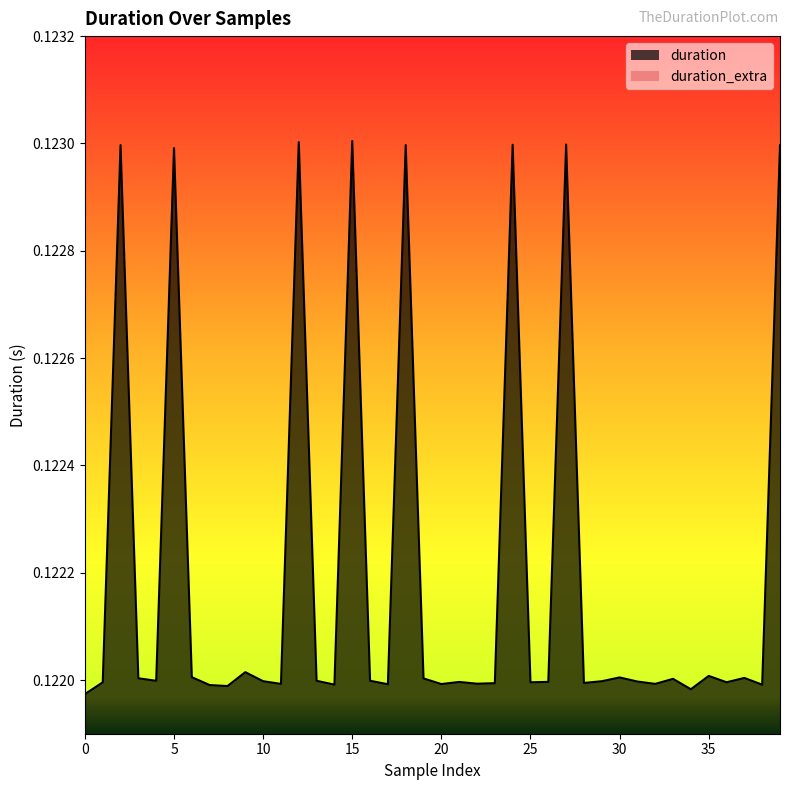

What is the minimum value shown in the chart?

0.1